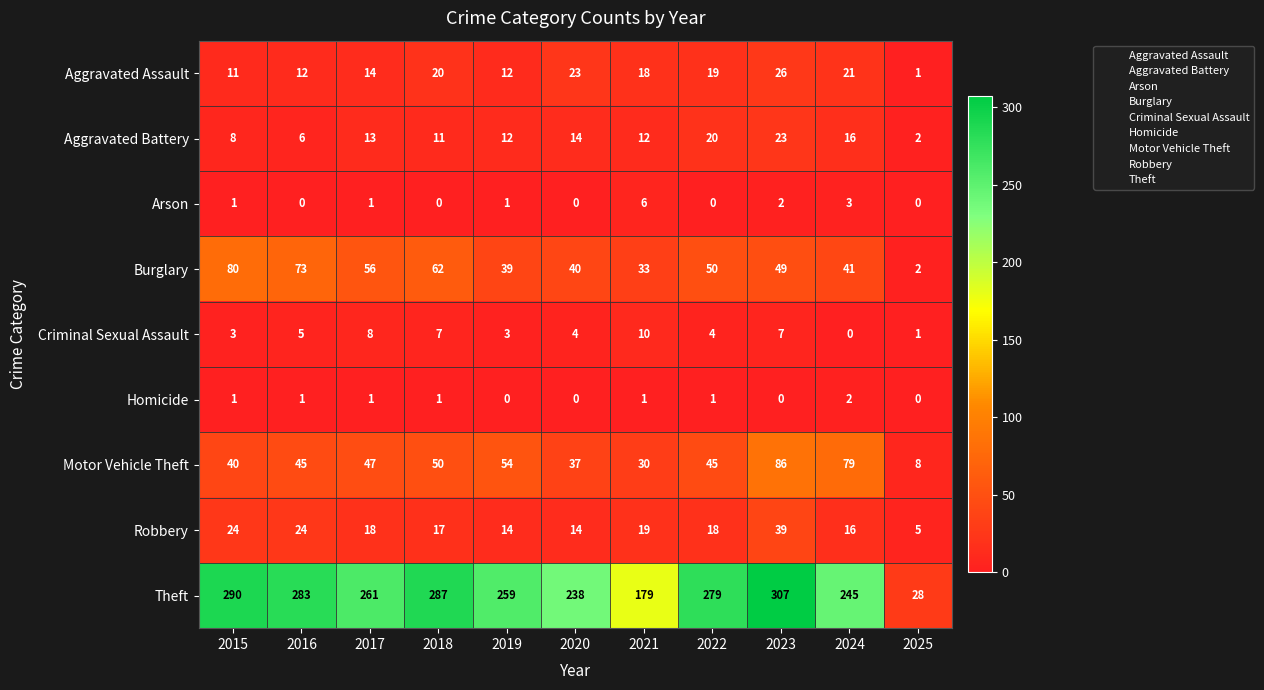

What is the sum of all Theft values?

2656